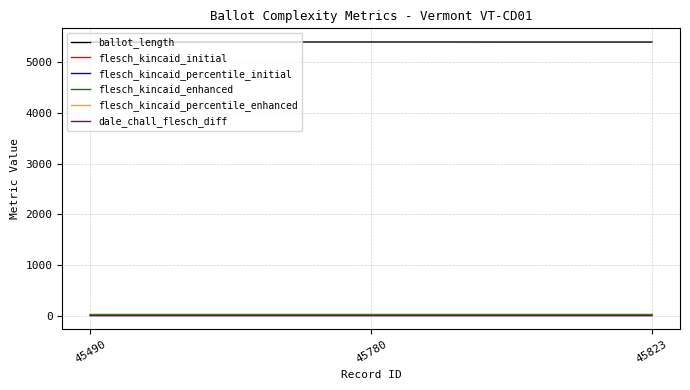

Does the chart display data point markers on the line(s)?

No